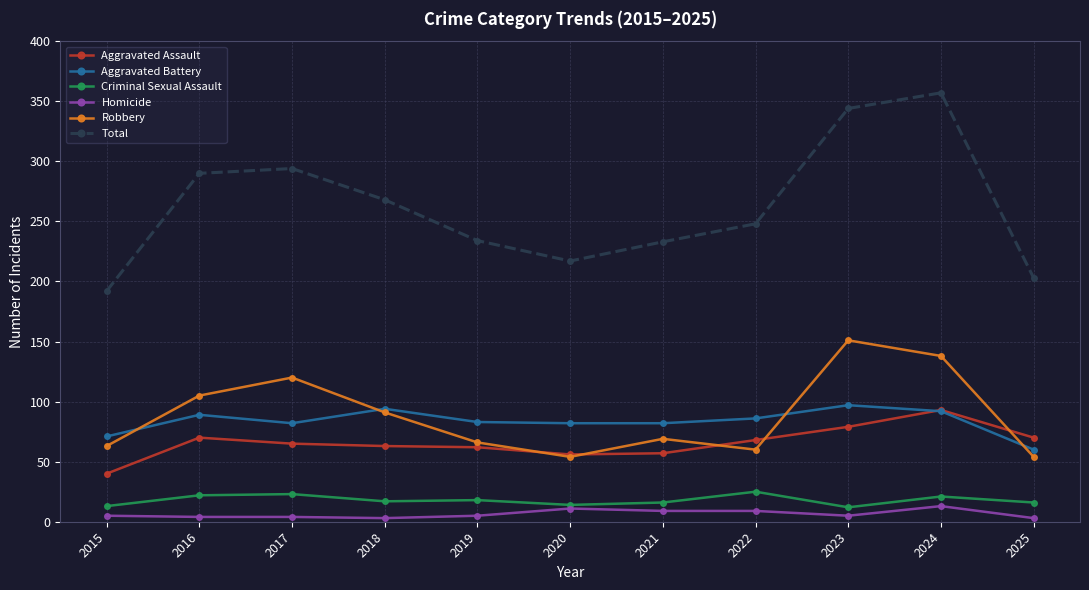

At which category is the sum across all series the highest?

2024